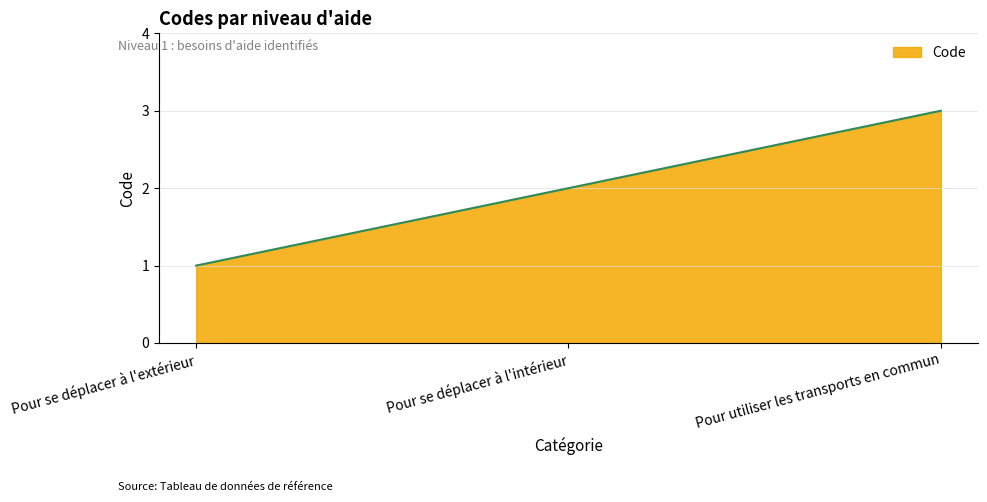

Rank the categories by value from lowest to highest.

Pour se déplacer à l'extérieur, Pour se déplacer à l'intérieur, Pour utiliser les transports en commun